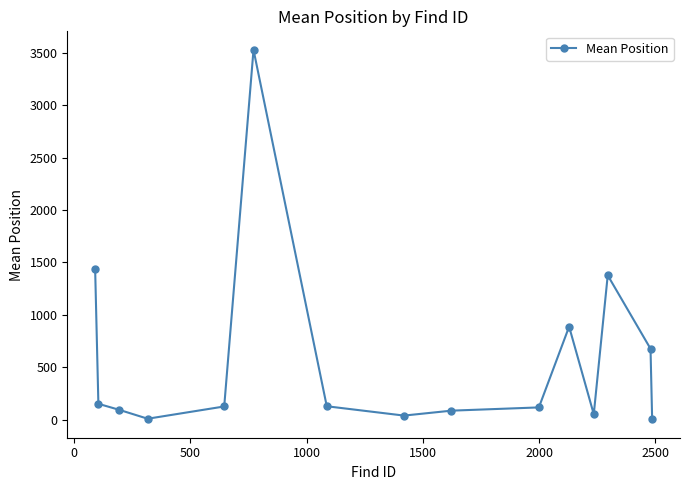

What is the smallest value displayed?

3.0